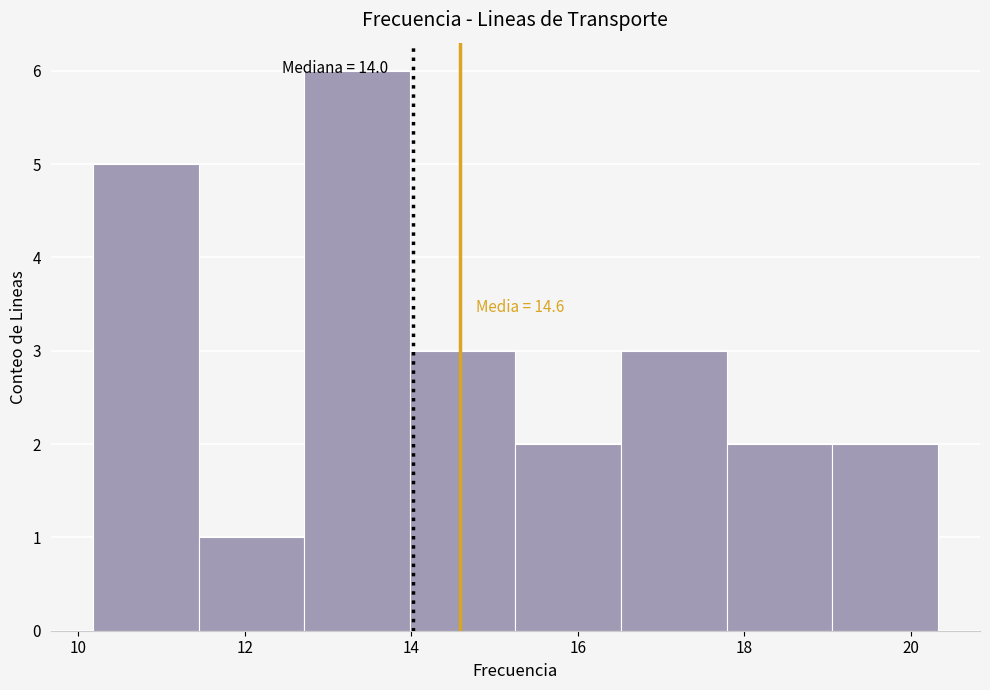

Over which range of the x-axis is the bar tallest?

12.8 to 14.0